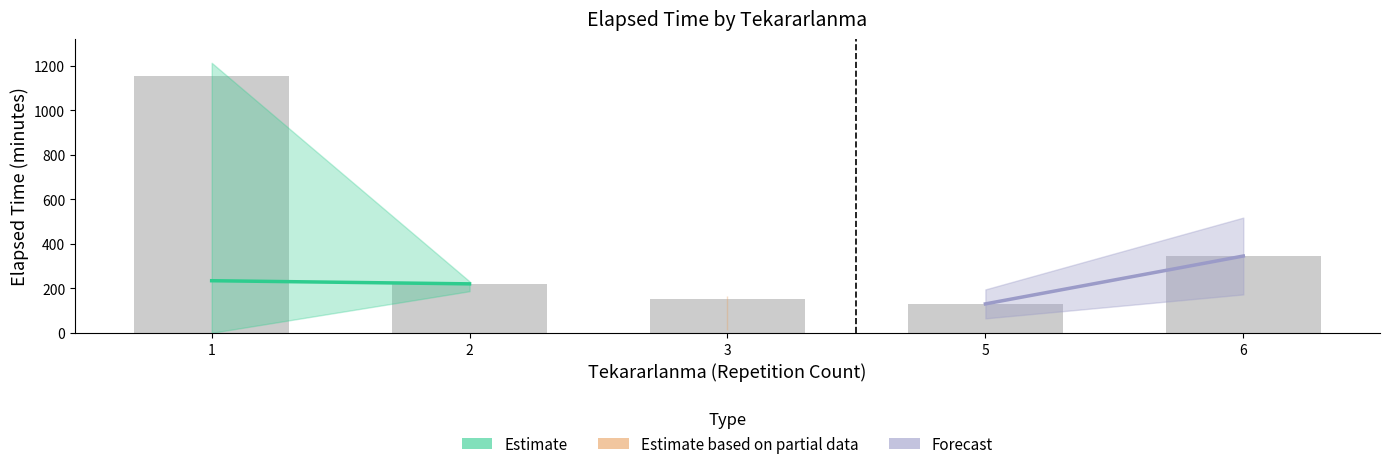

Which category has the highest value across all series?

1